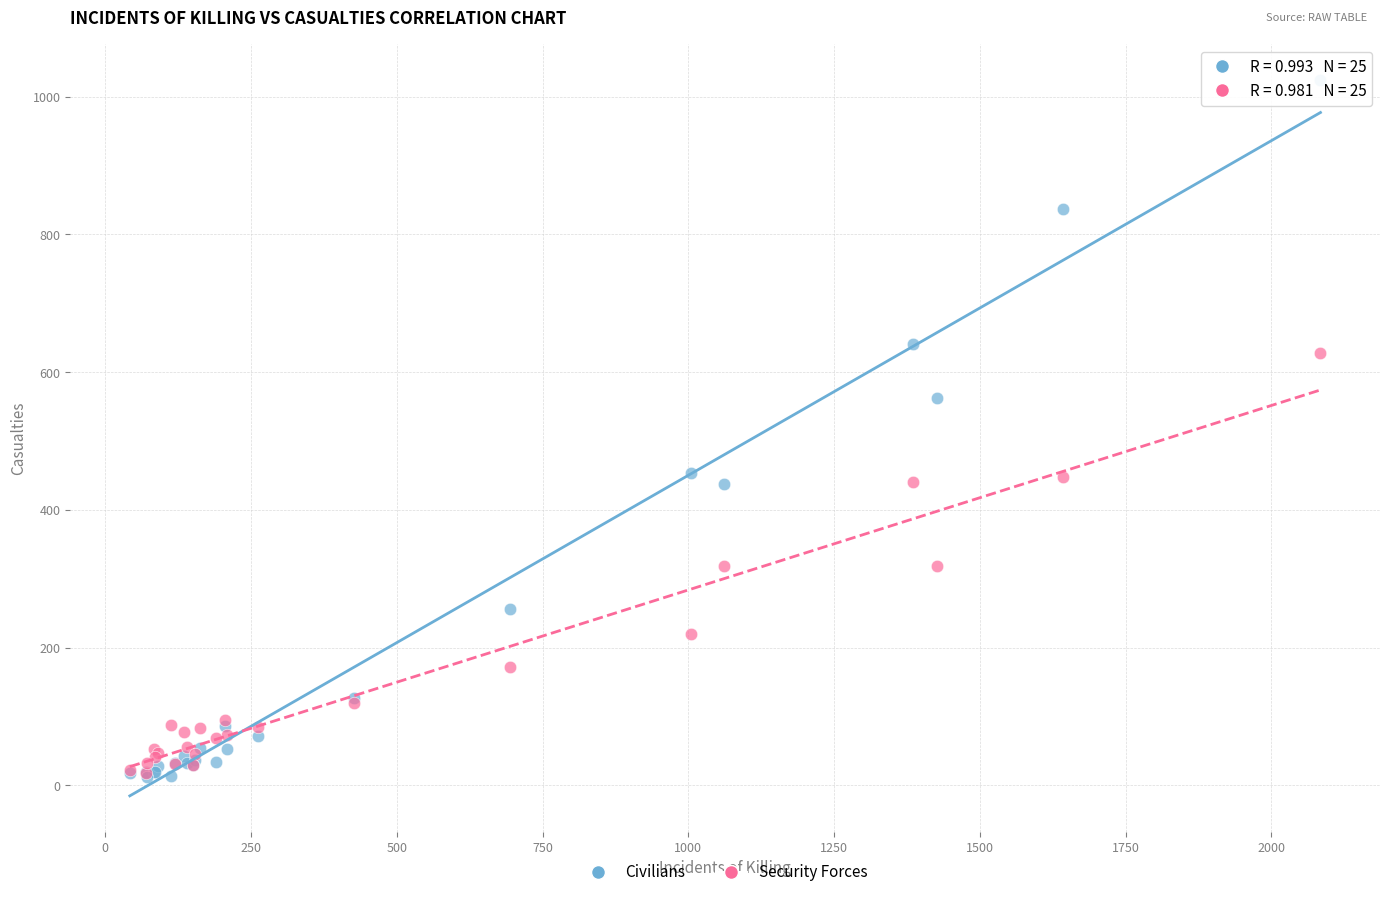

What are all the series names shown in the legend?

Civilians, Security Forces